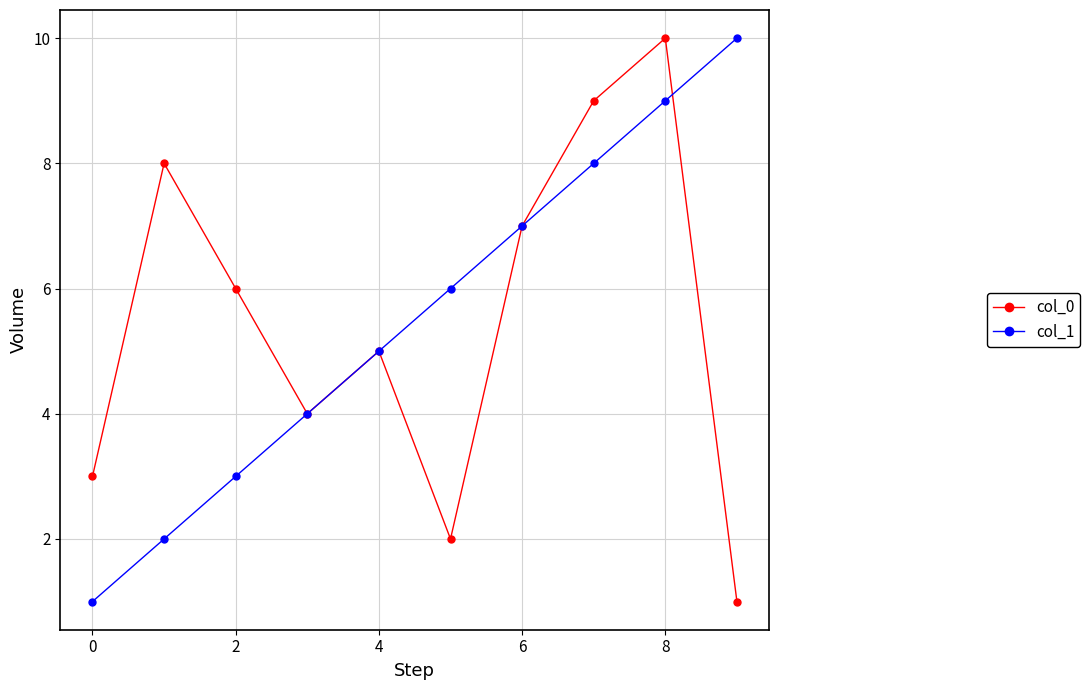

What are all the series names shown in the legend?

col_0, col_1